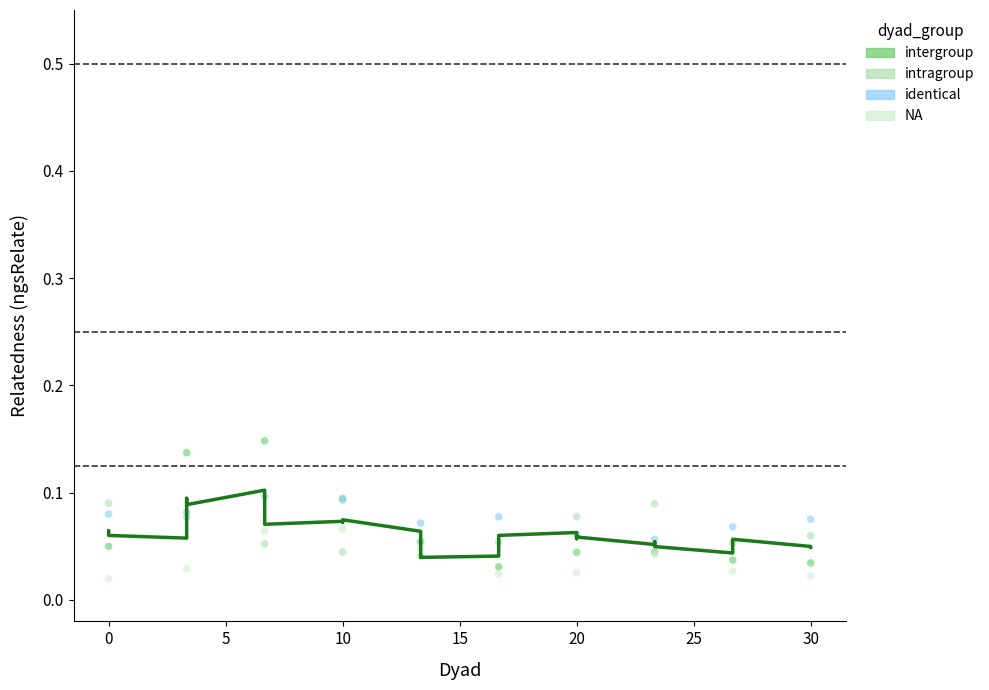

Which series contains the highest Y value?

intergroup